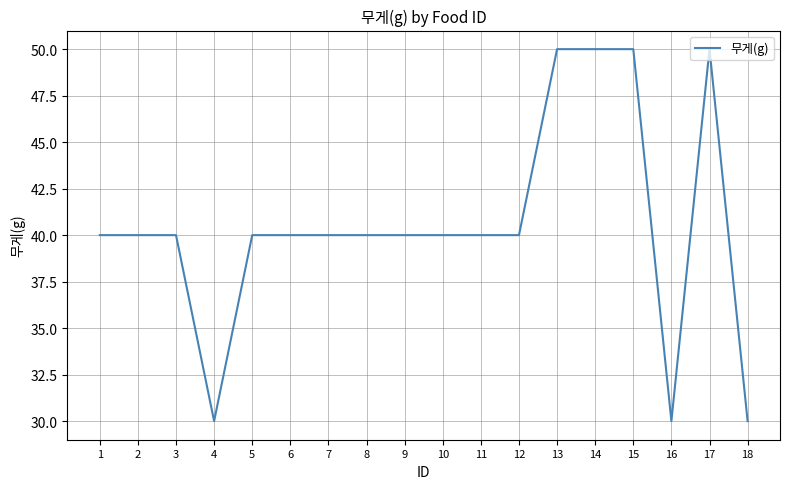

What is the minimum value shown in the chart?

30